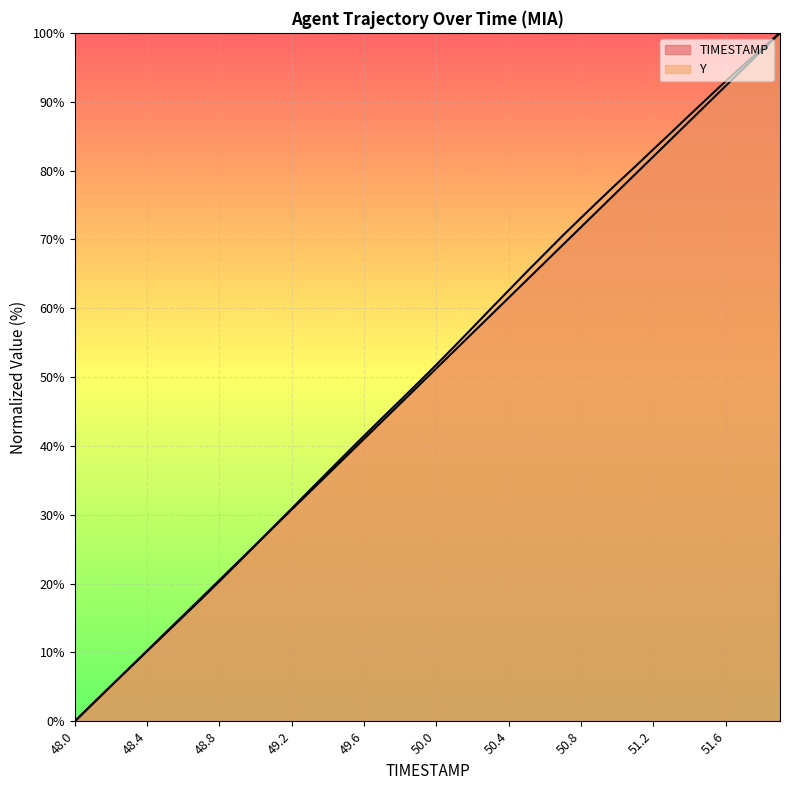

Does the chart display data point markers on the line(s)?

No